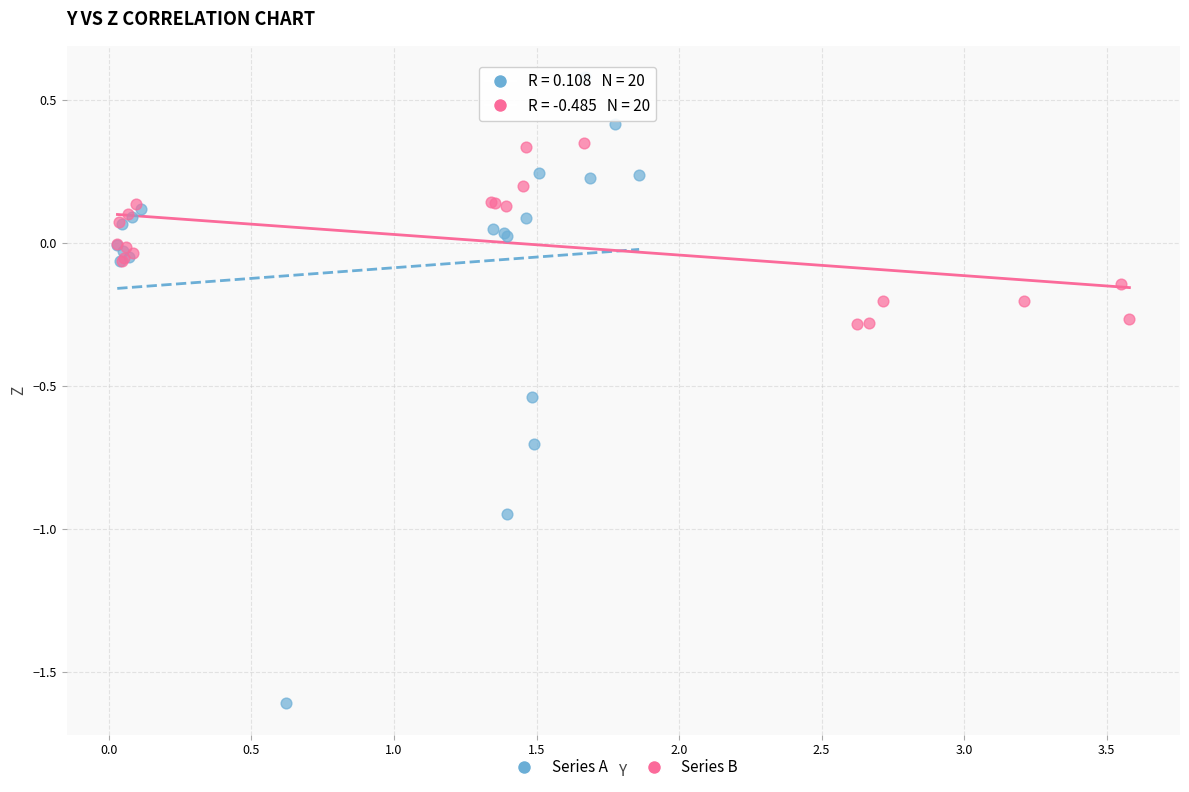

Which series contains the highest Y value?

Series A